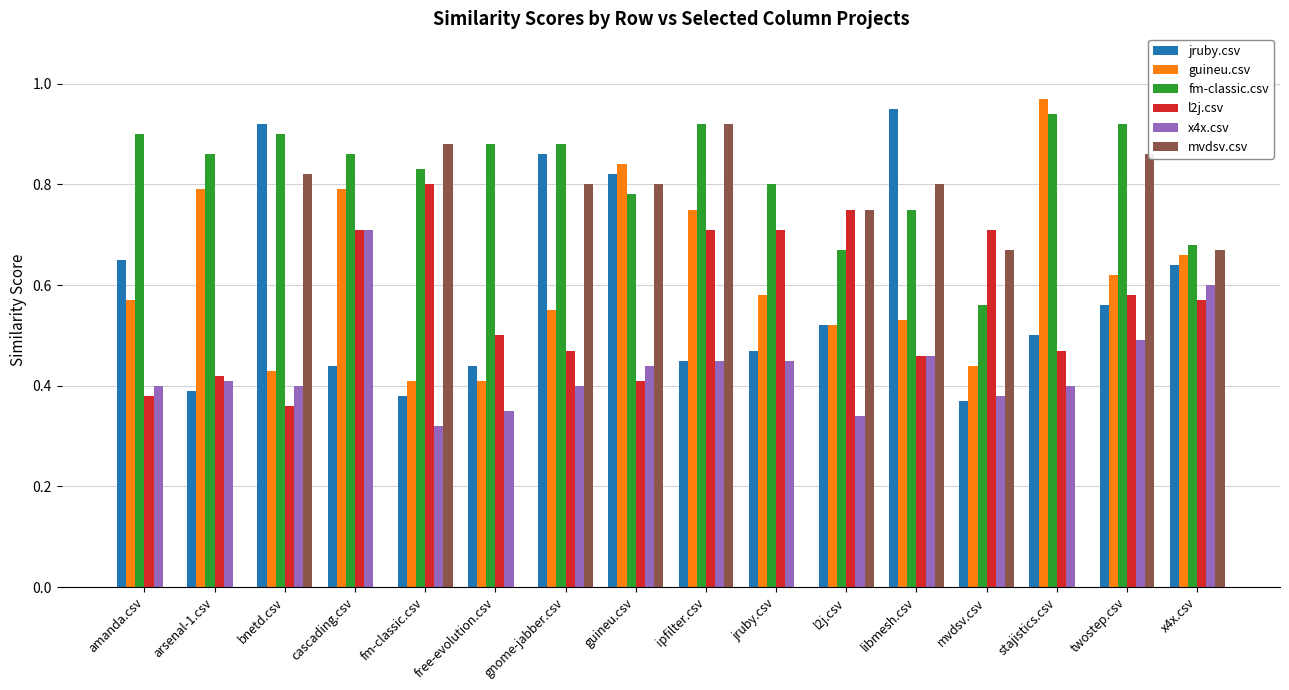

At which label does guineu.csv reach its peak?

stajistics.csv